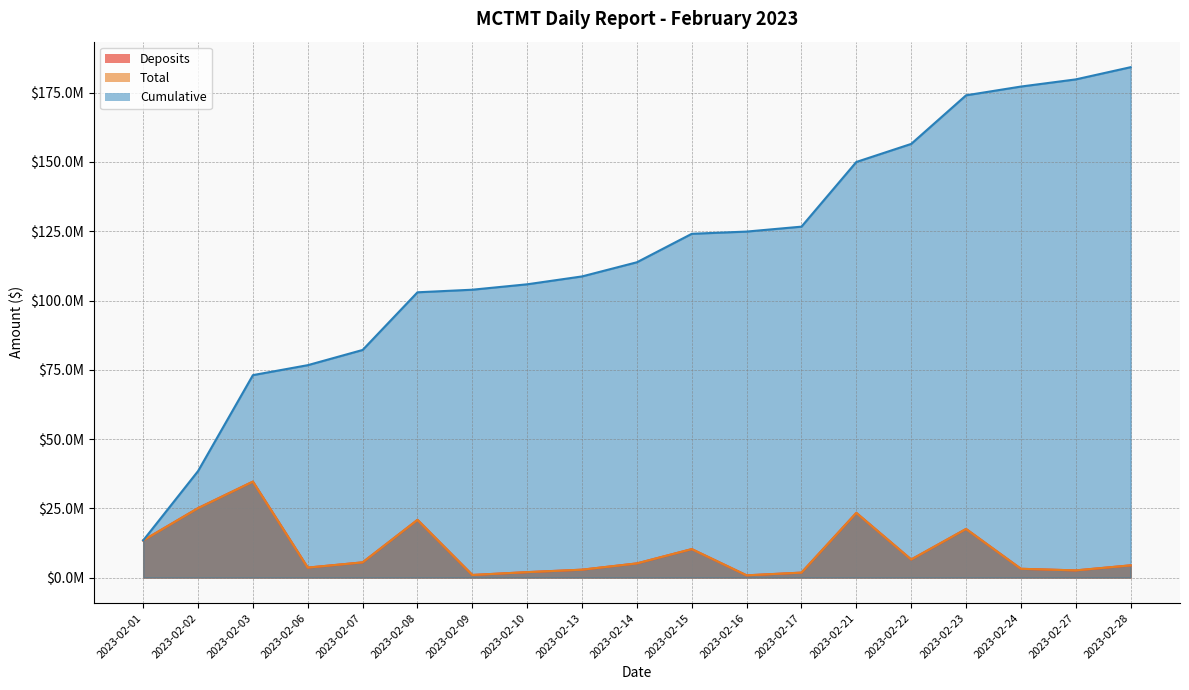

At how many categories does at least one series exceed 26438254?

18